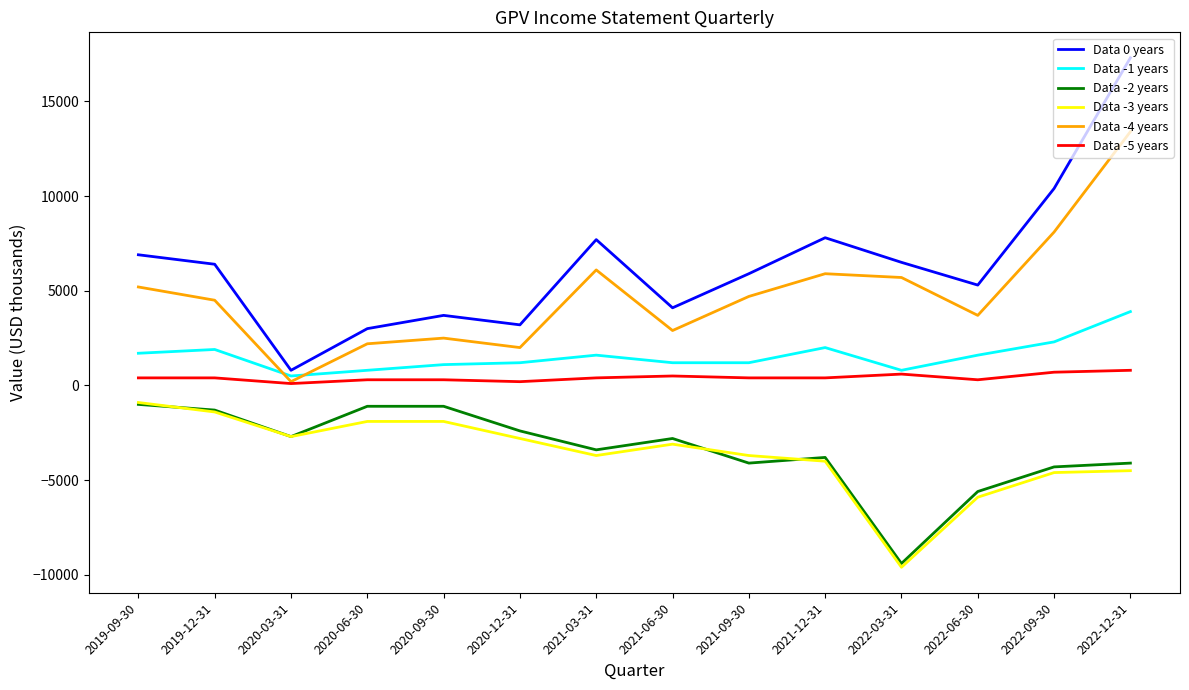

At which category is the sum across all series the highest?

2022-12-31